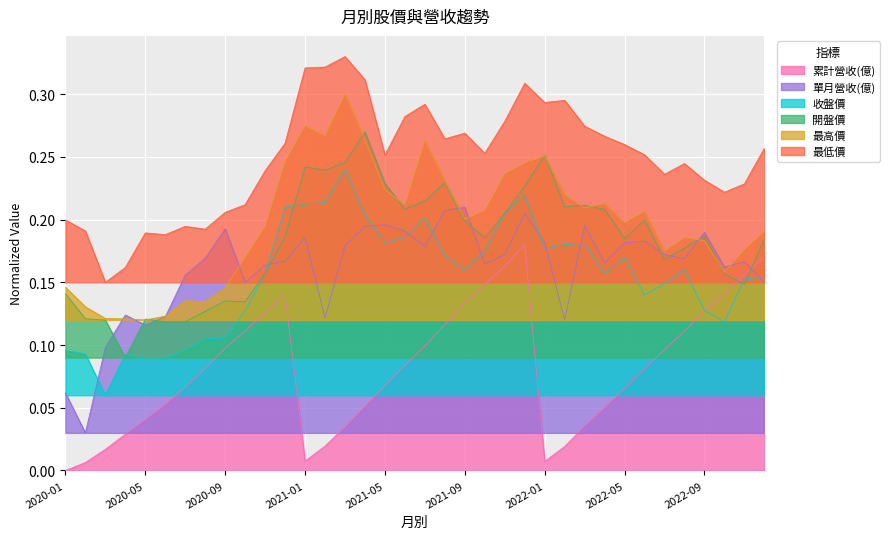

Where is the first local maximum for 單月營收(億)?

2020-04